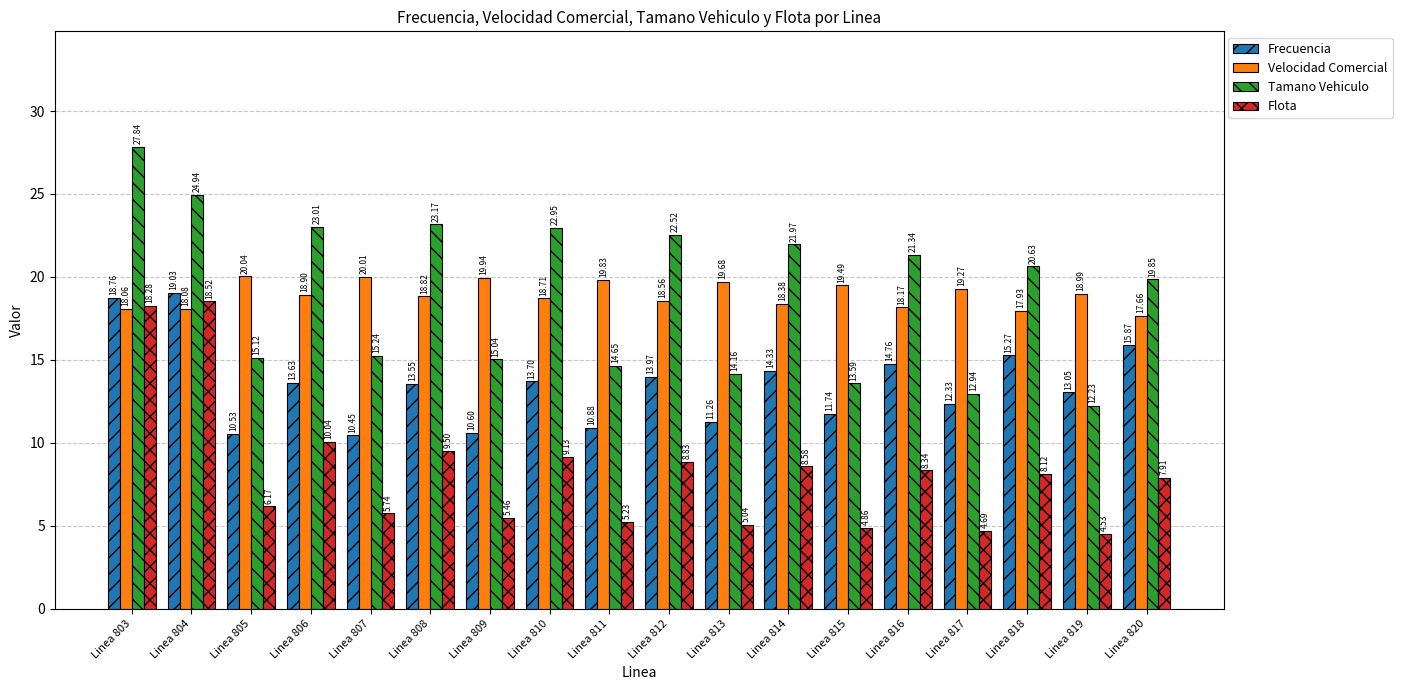

At which label does Velocidad Comercial first exceed 18?

Linea 803